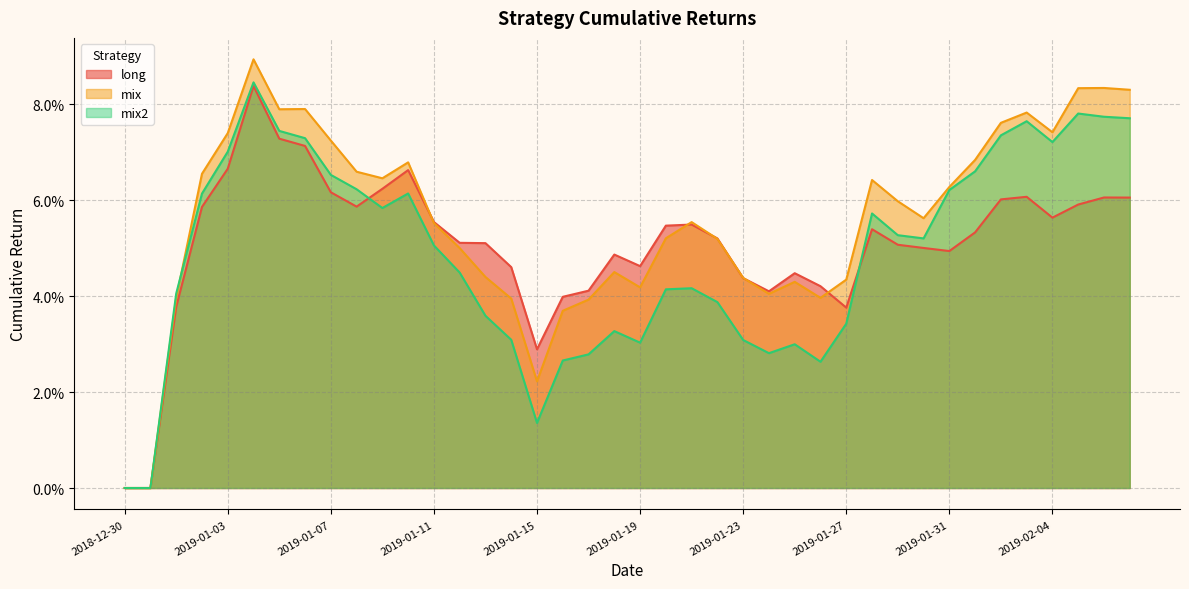

Does the chart have visible grid lines?

Yes